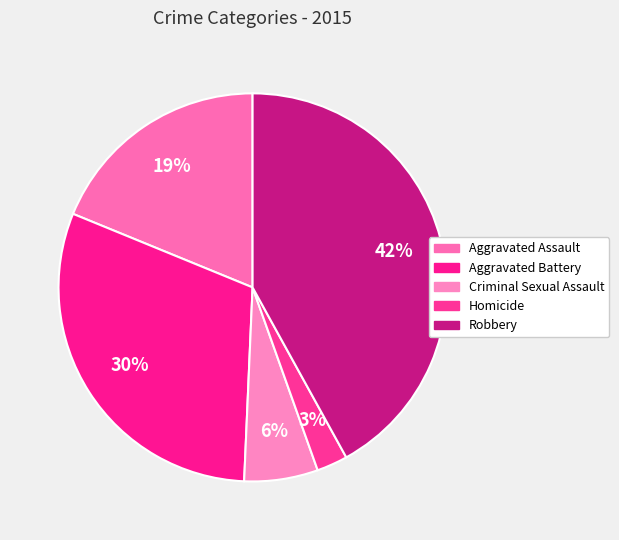

True or false: Homicide accounts for 3% of the total.

True